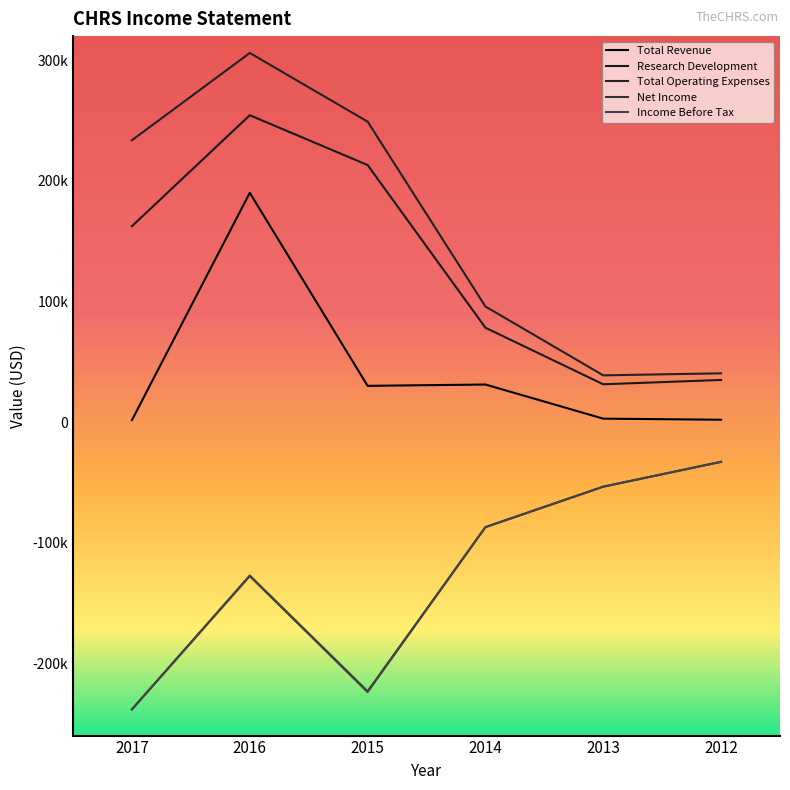

Does the chart display data point markers on the line(s)?

No